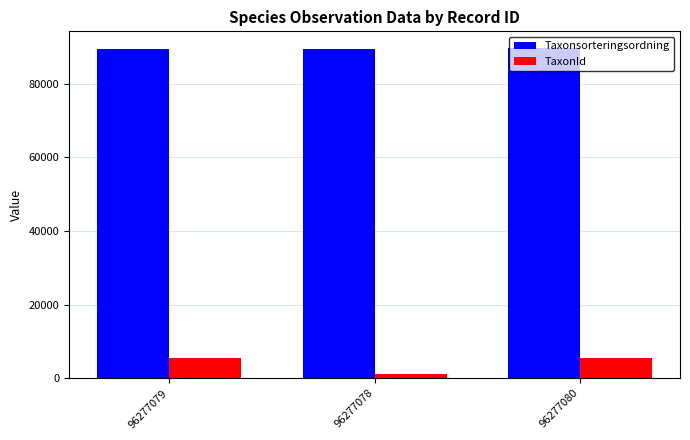

Is the value of Taxonsorteringsordning at 96277079 greater than the value of TaxonId at 96277080?

Yes